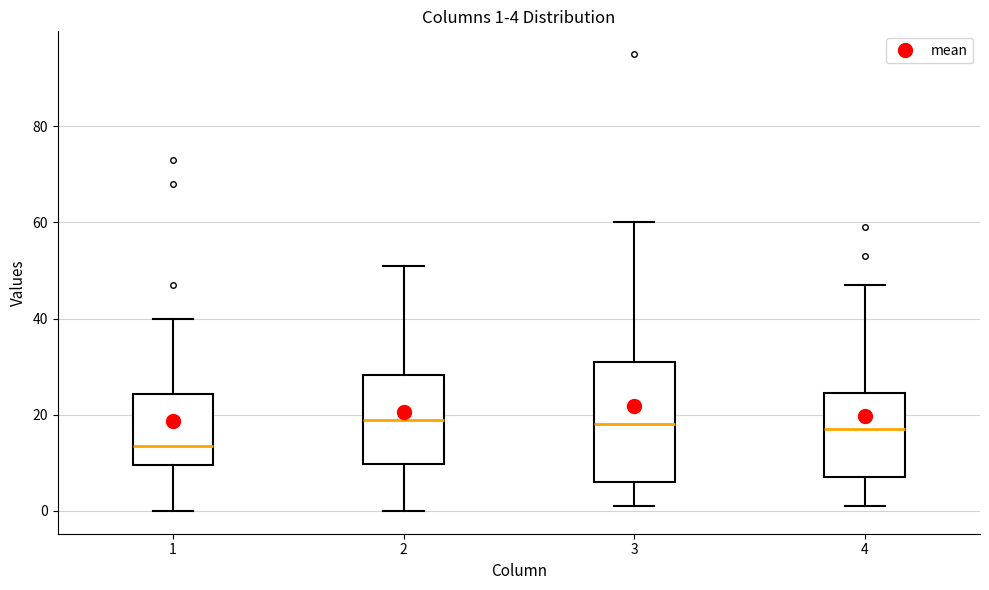

Comparing the boxes themselves (not the whiskers), which one is the tallest?

3